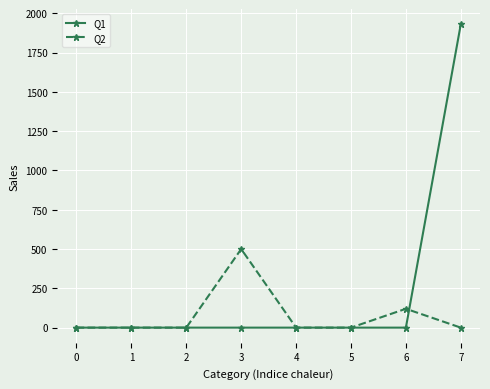

At which category is the sum across all series the highest?

7